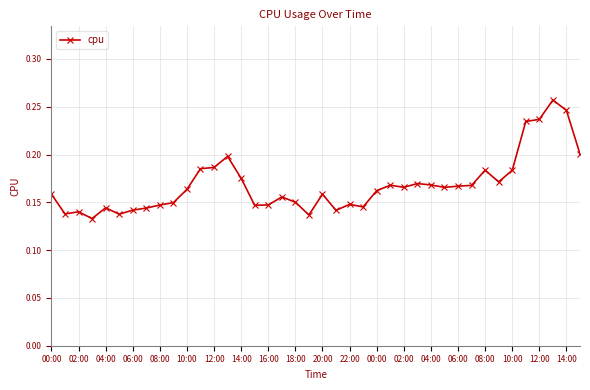

How many values are between 0 and 1?

40